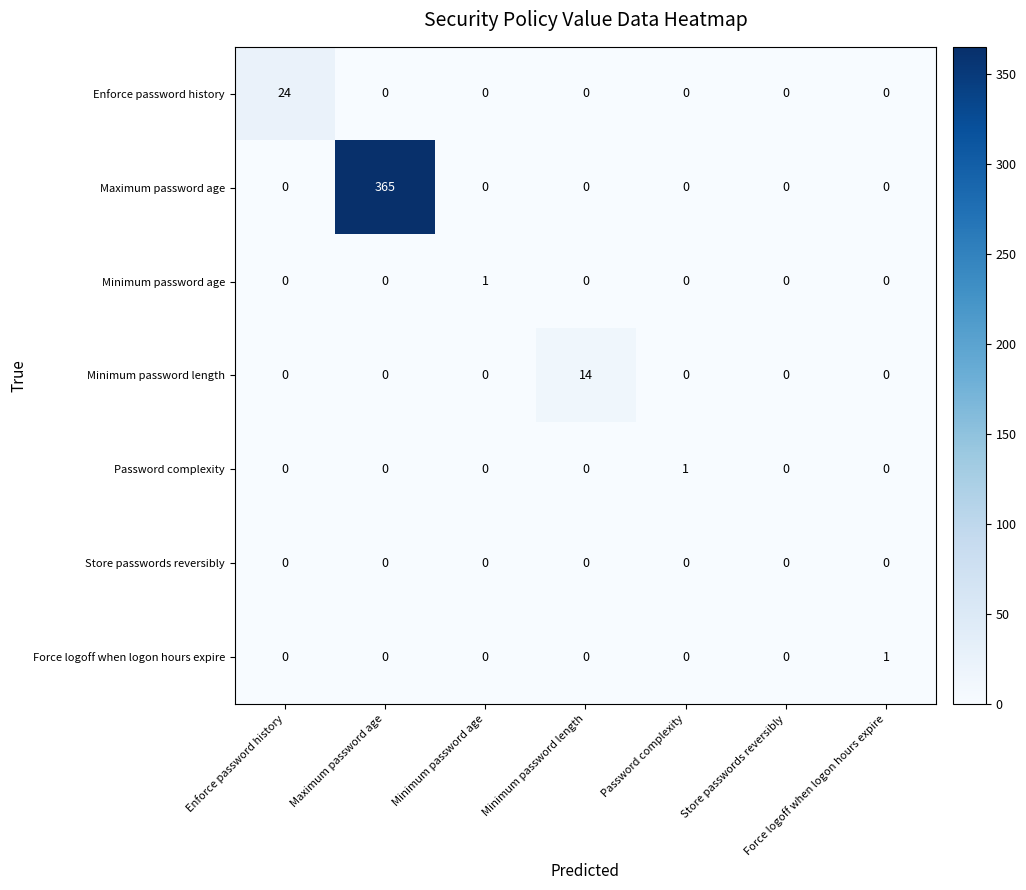

What is the difference between the Enforce password history values at Enforce password history and Maximum password age?

24